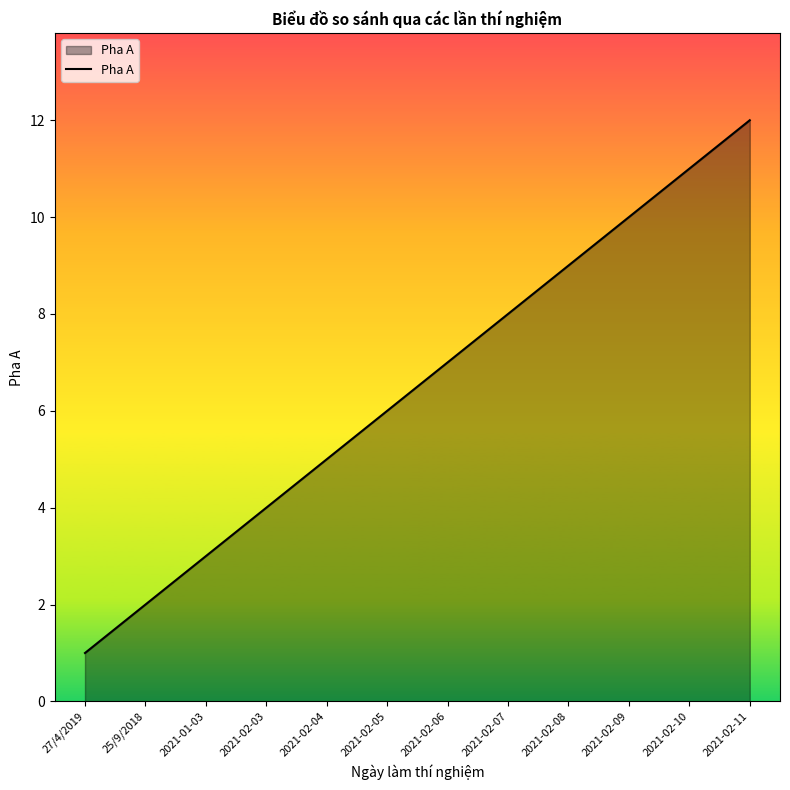

What is the smallest value displayed?

1